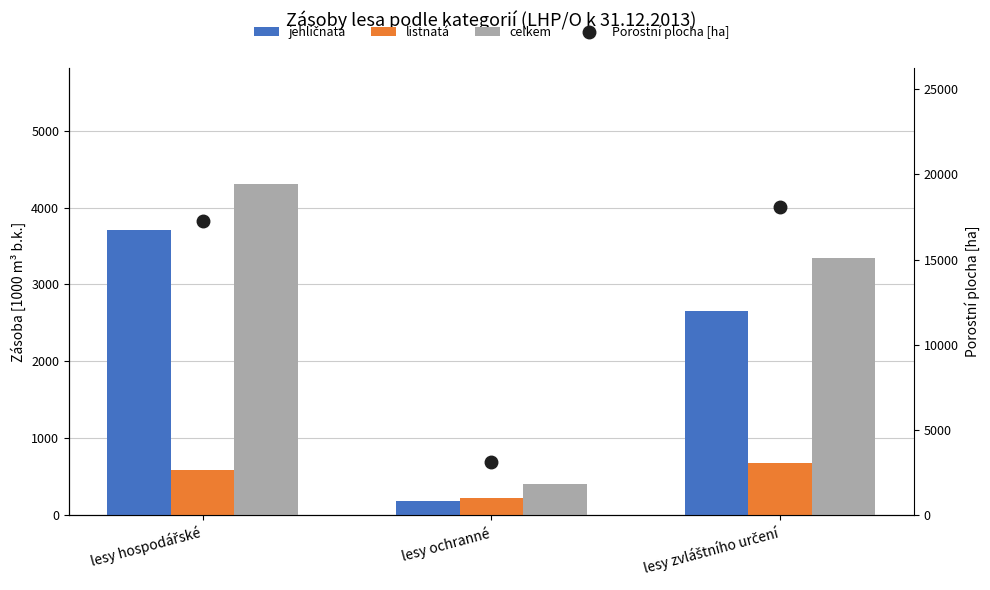

Is it true that celkem equals 4309.3 at lesy hospodářské?

True